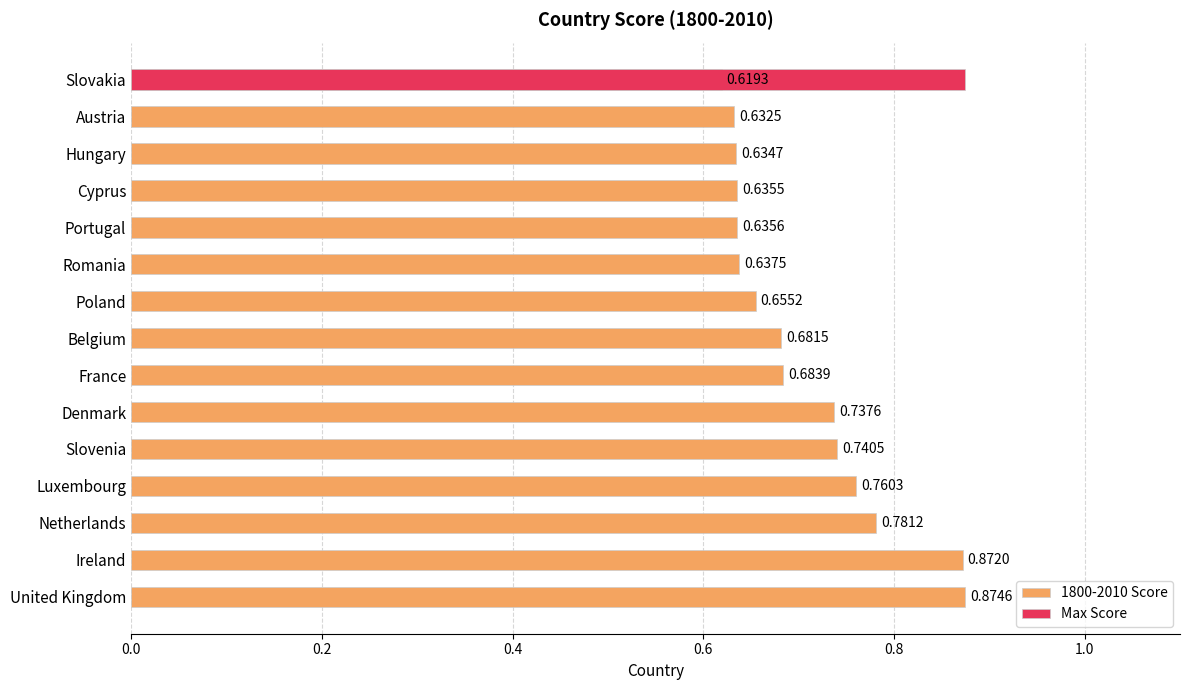

Reading left to right, what are all the values shown in this chart?

0.9	0.9	0.8	0.8	0.7	0.7	0.7	0.7	0.7	0.6	0.6	0.6	0.6	0.6	0.6